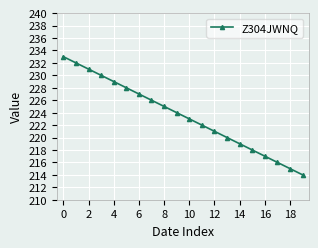

What is the greatest value displayed?

233